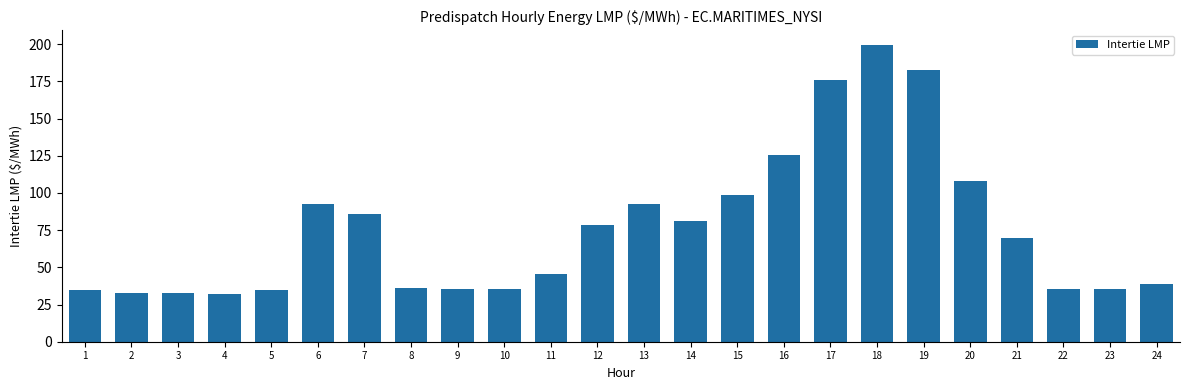

Does the chart contain any negative values?

No